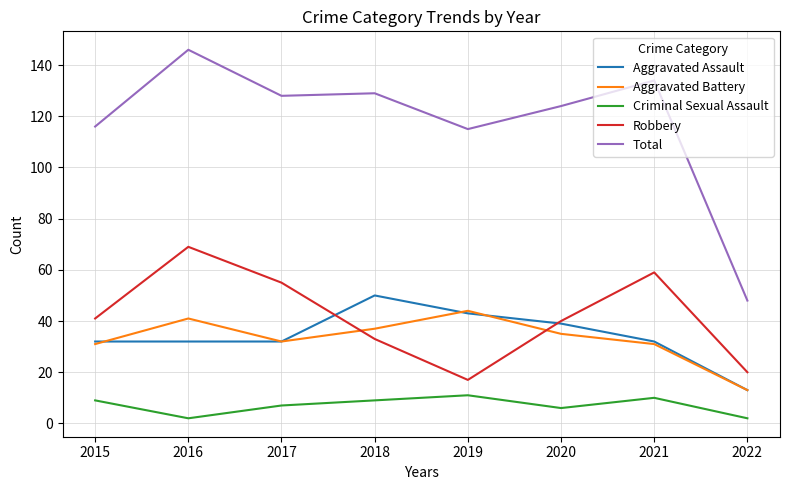

What value does the Aggravated Battery series have at 2016, to the nearest 10?

40